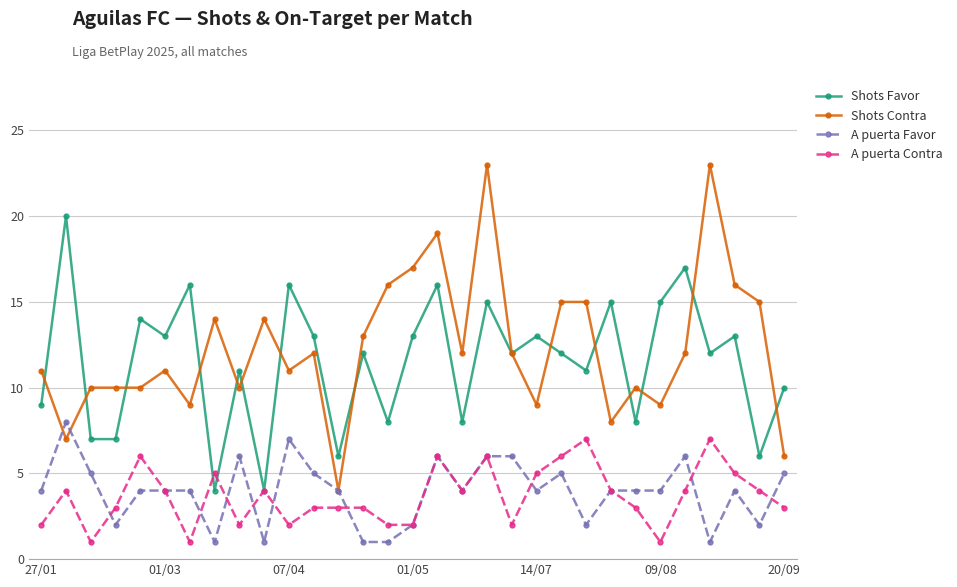

True or false: Shots Contra has more than 2 points higher than both neighbors.

True